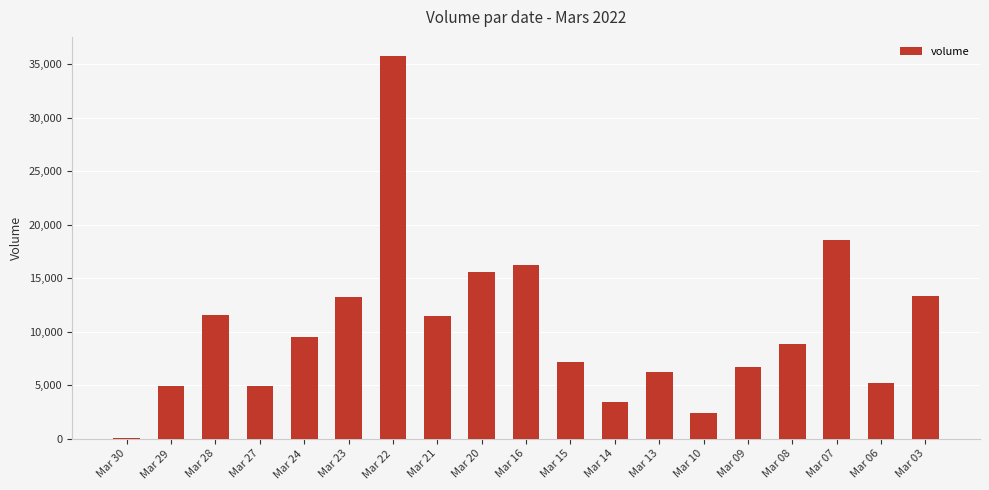

Count the number of categories in the chart.

19